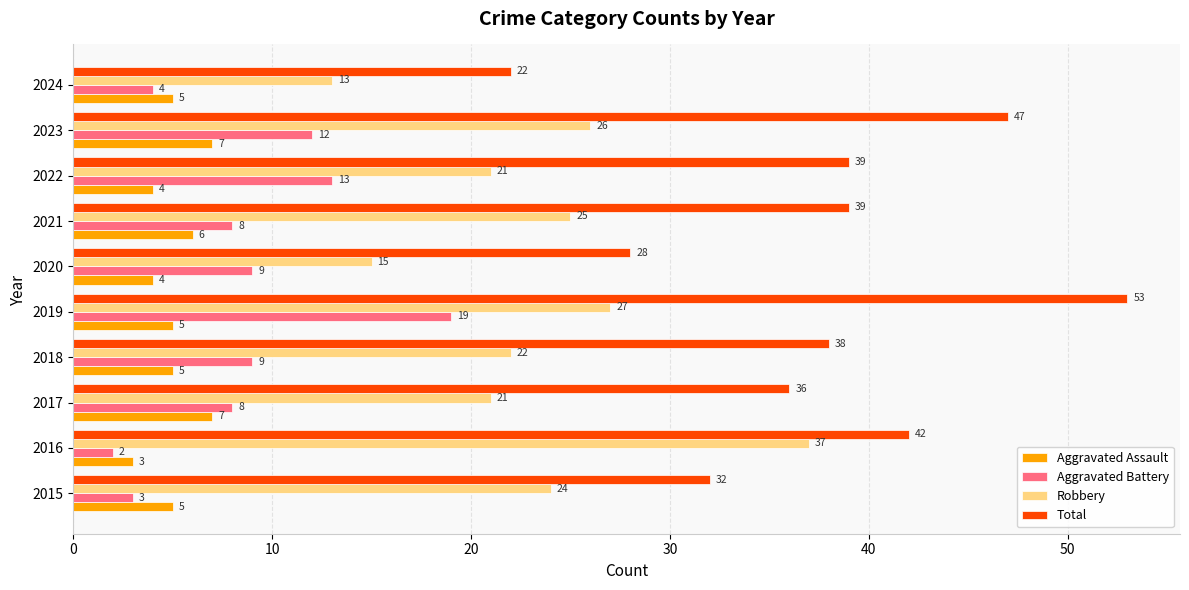

At which category is the sum across all series the highest?

2019